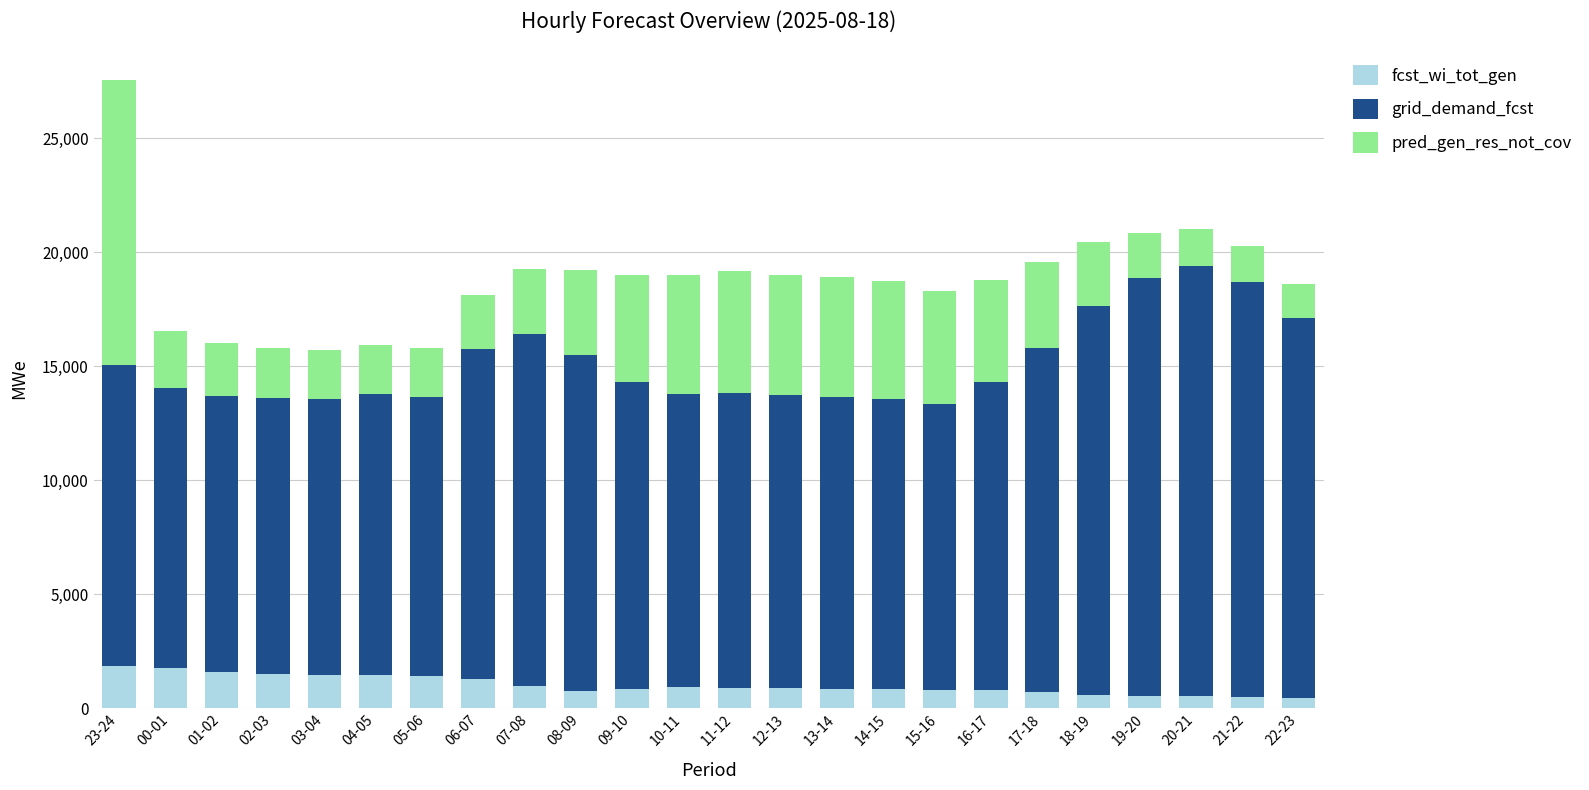

How many bars are there in total?

24